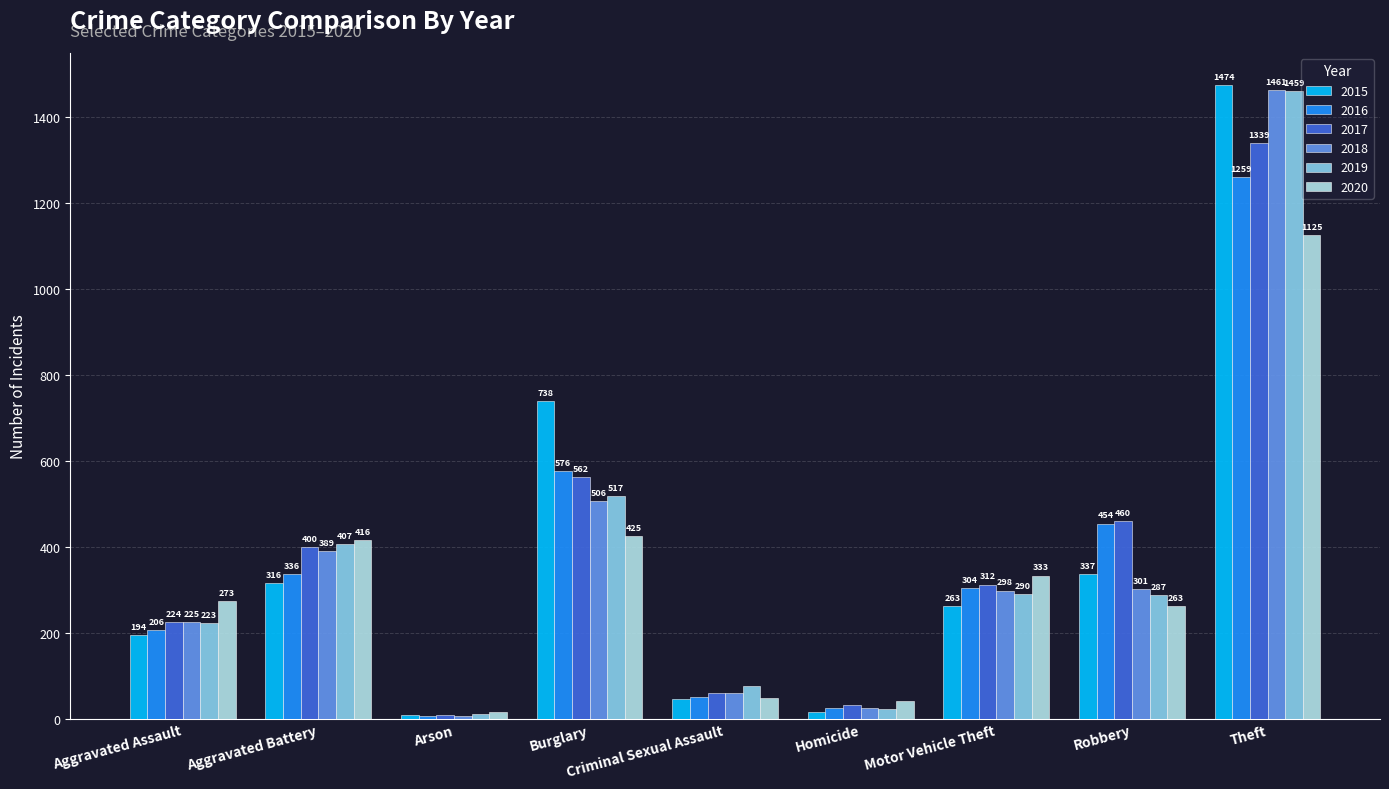

What is the smallest value displayed?

7